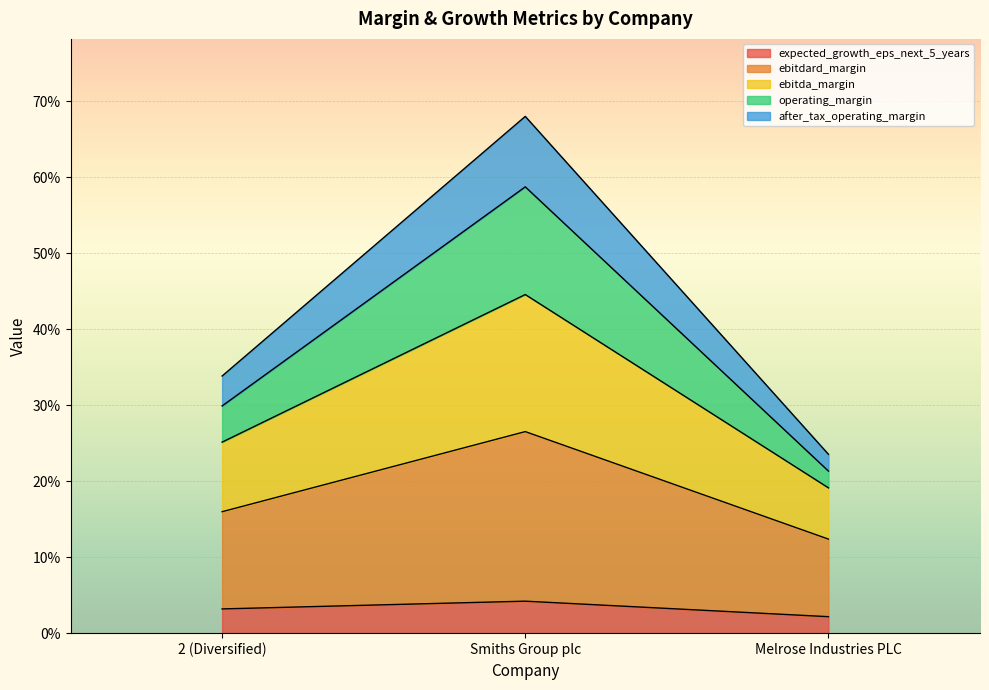

How many data points does each series have?

3